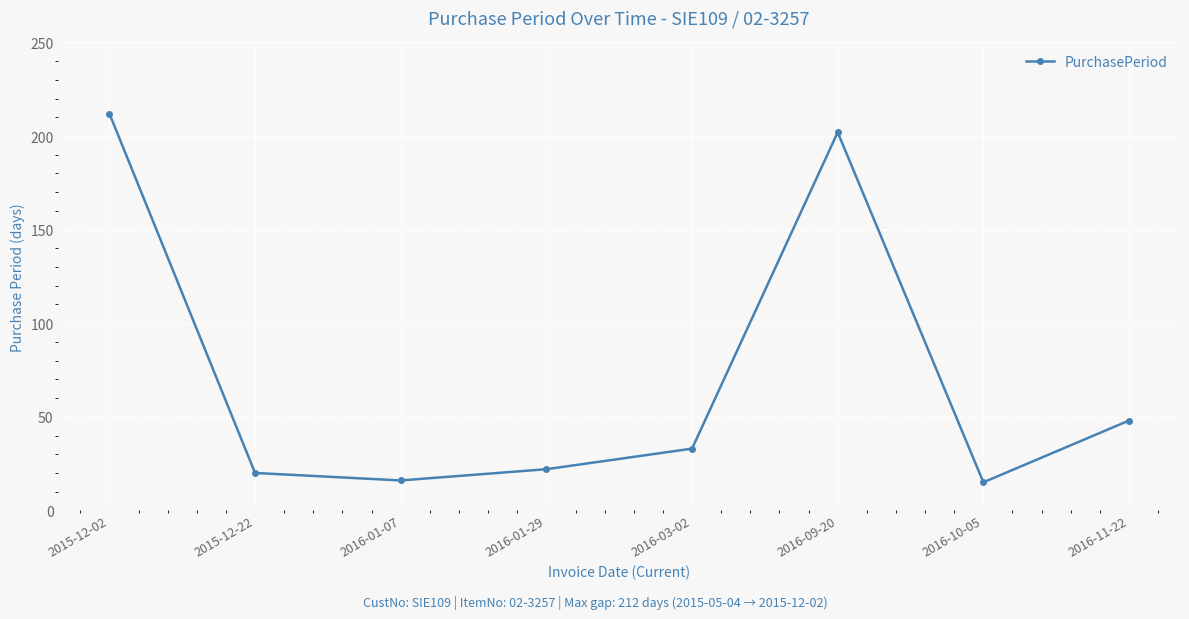

True or false: the data shows 33 at 2015-12-22.

False